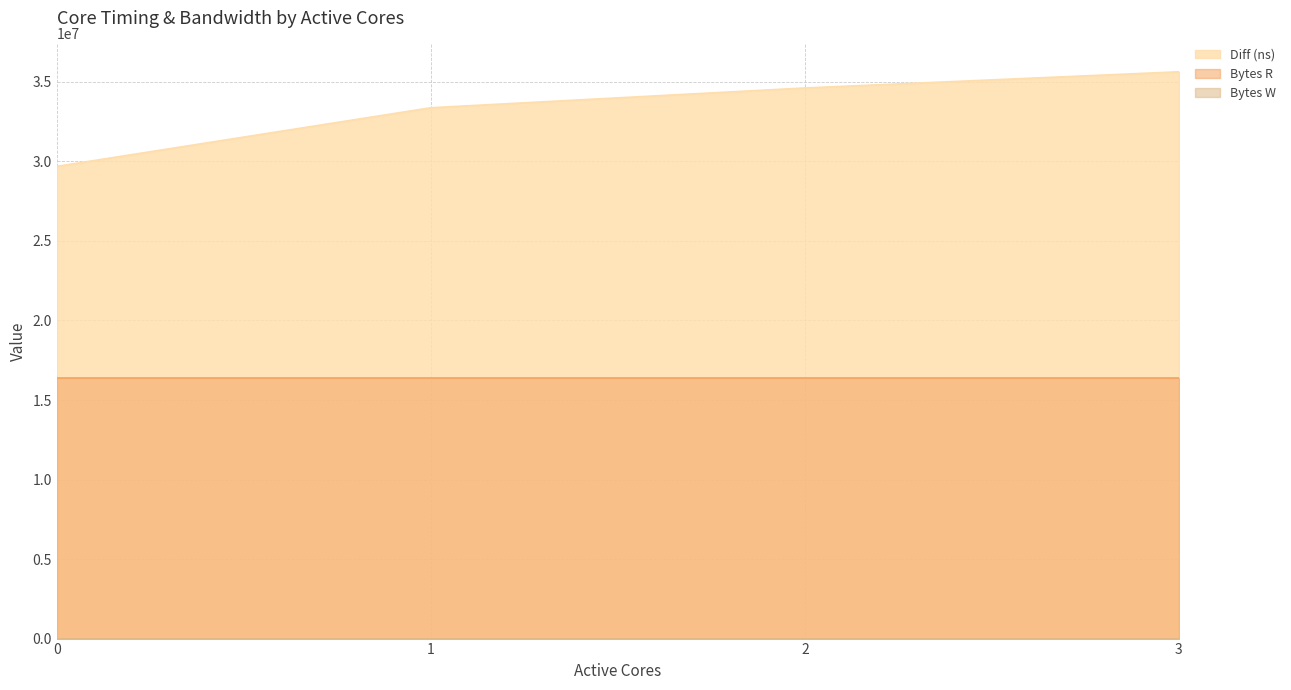

The Bytes W series shows 0 at 1. True or false?

True